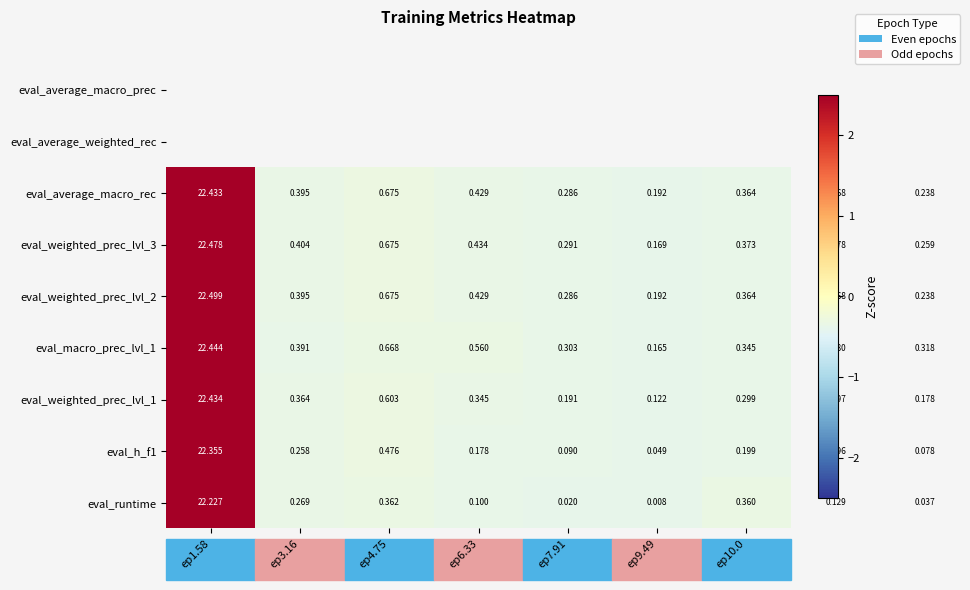

How many distinct data groups are displayed?

7